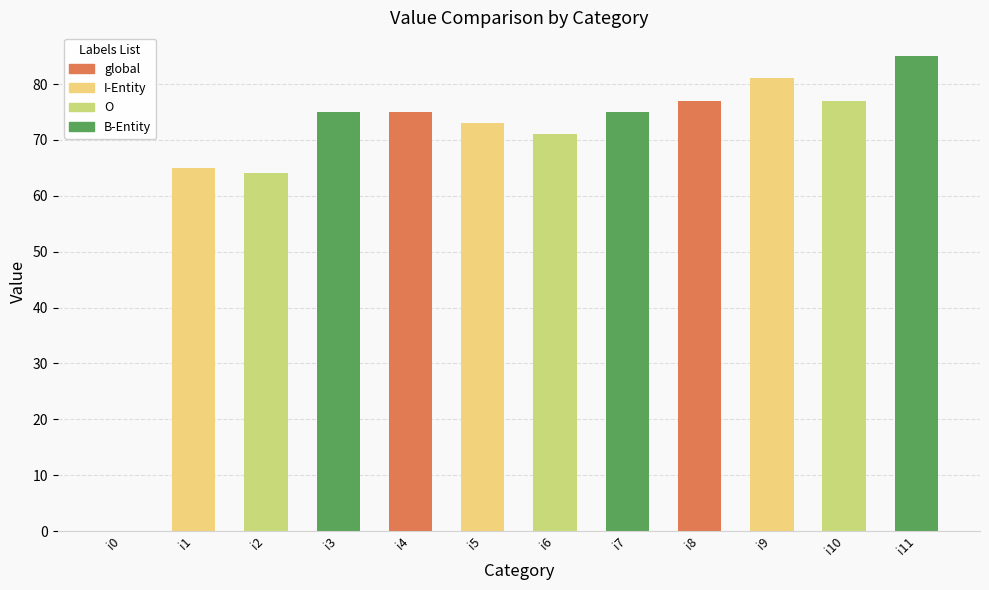

Reading right to left, transcribe all the data shown in this chart.

i11=85	i10=77	i9=81	i8=77	i7=75	i6=71	i5=73	i4=75	i3=75	i2=64	i1=65	i0=0